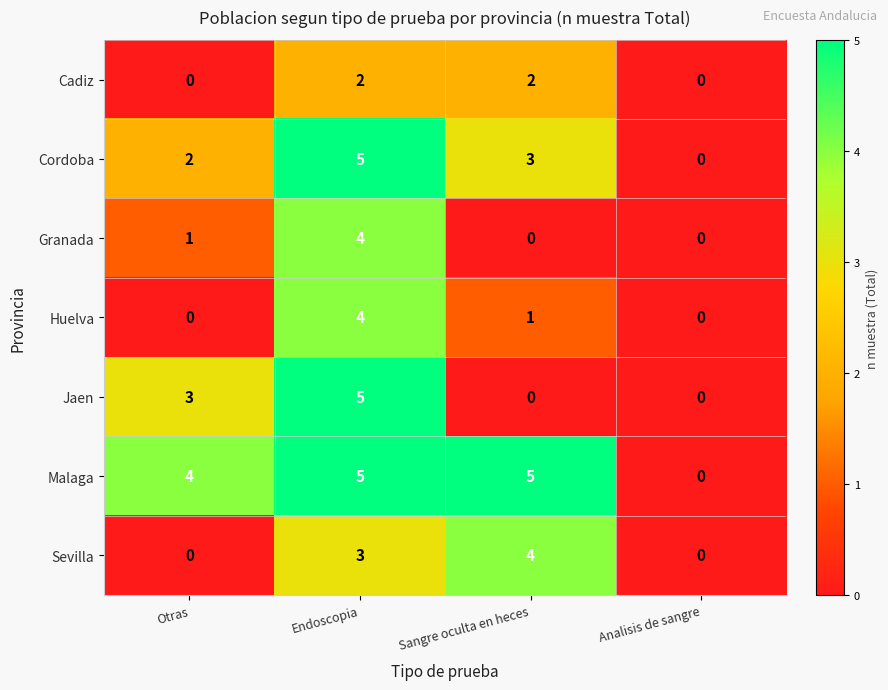

The Sevilla series shows 1 at Endoscopia. True or false?

False